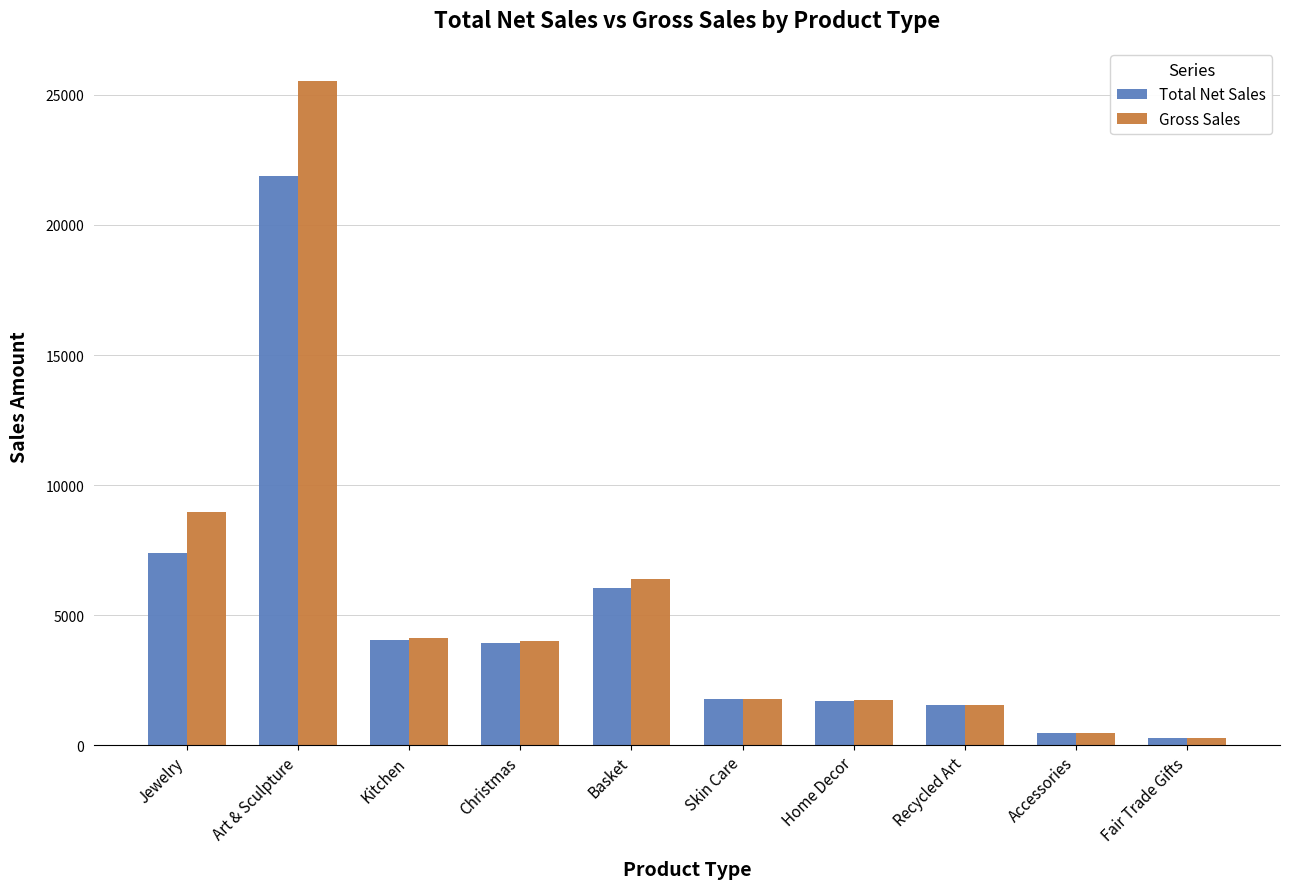

Read the Gross Sales value at Kitchen.

4136.5